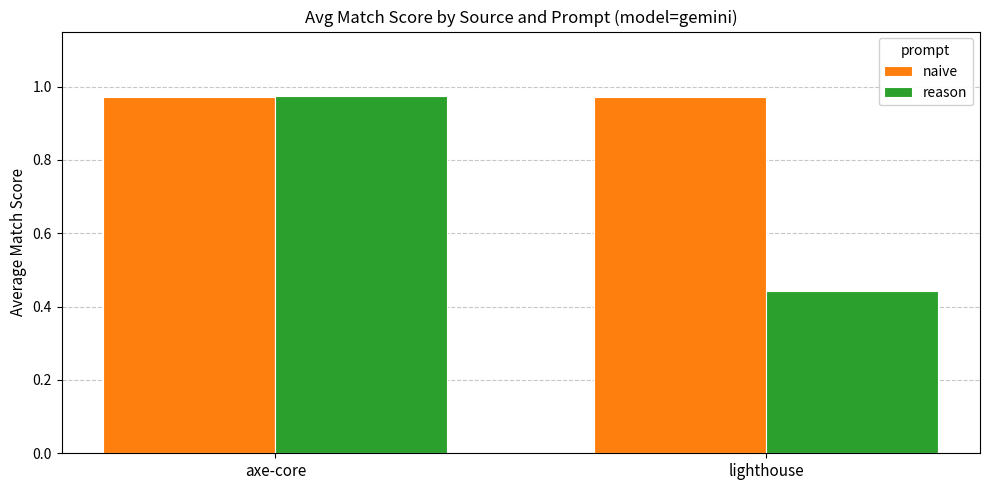

How many bars are there in each group?

2